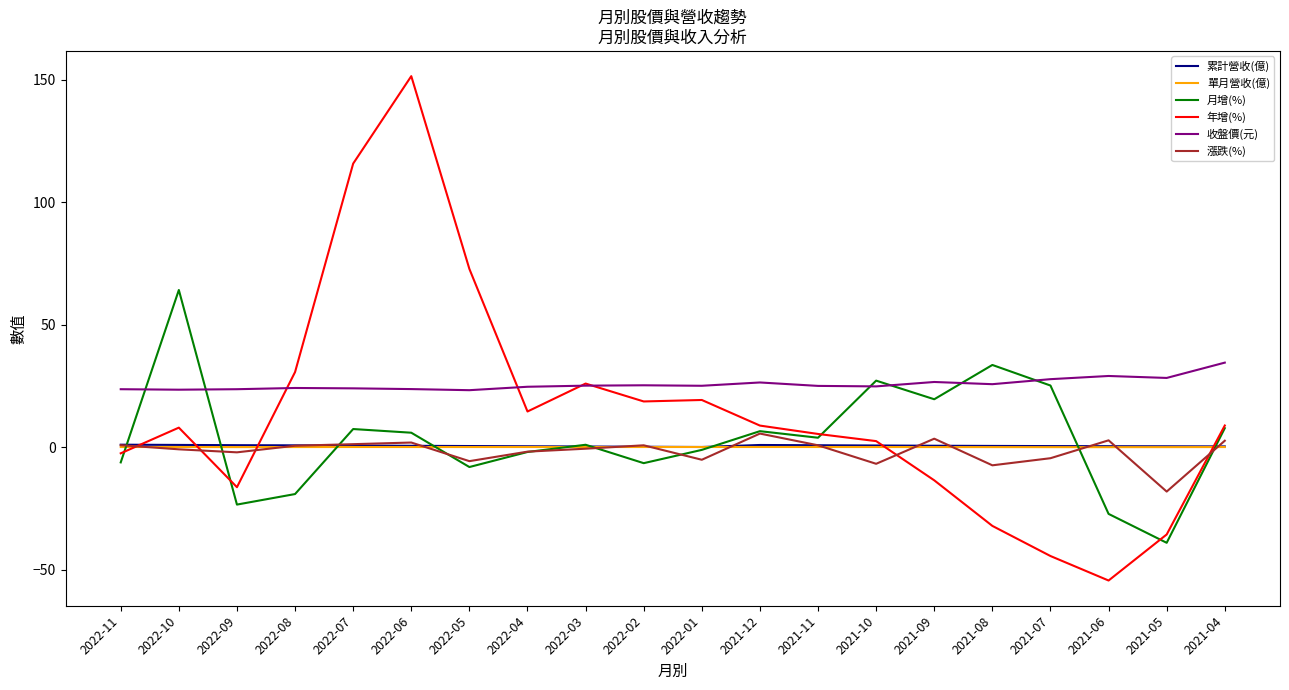

True or false: 月增(%) has more than 2 points higher than both neighbors.

True